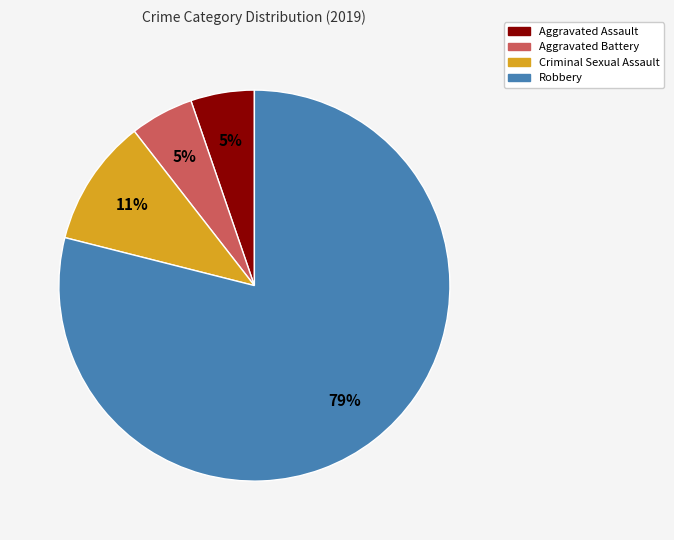

Which category has the biggest portion of the pie?

Robbery